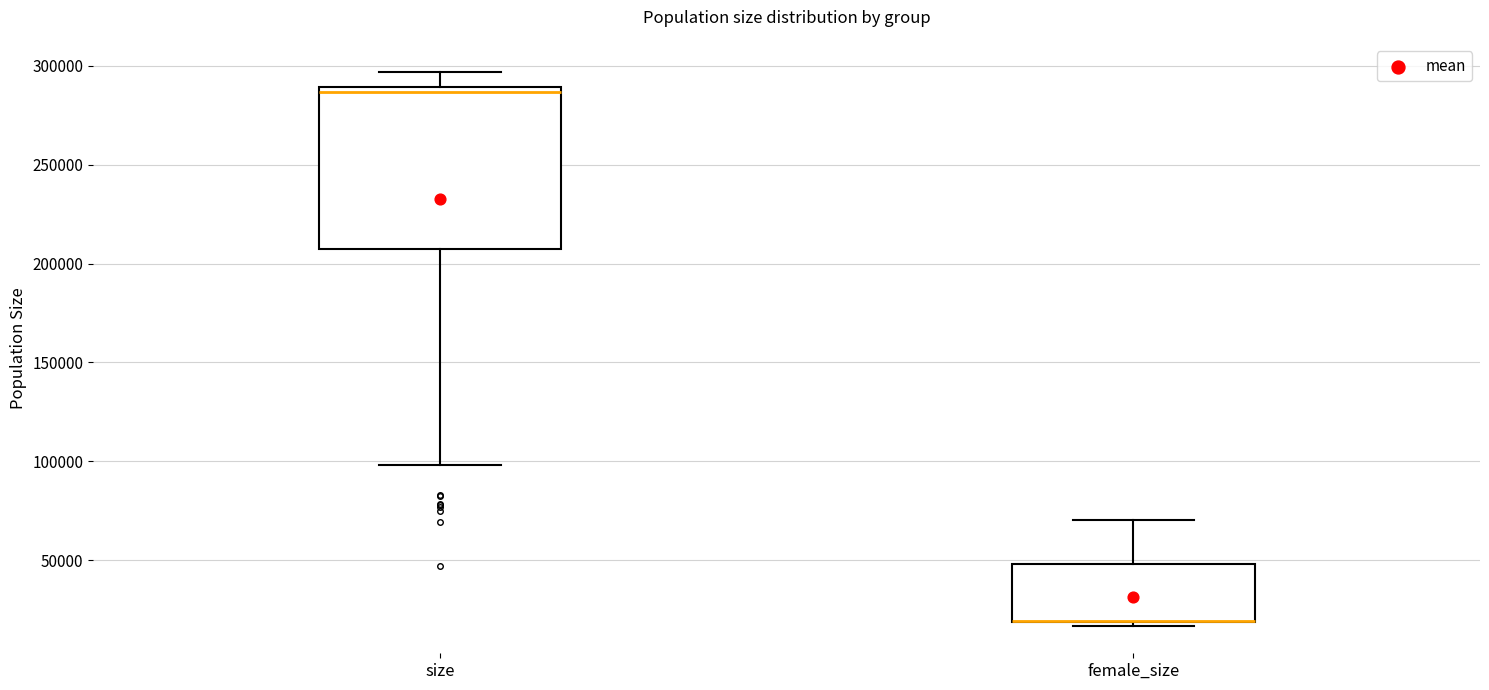

Which box is the tallest, from its lower edge to its upper edge?

size